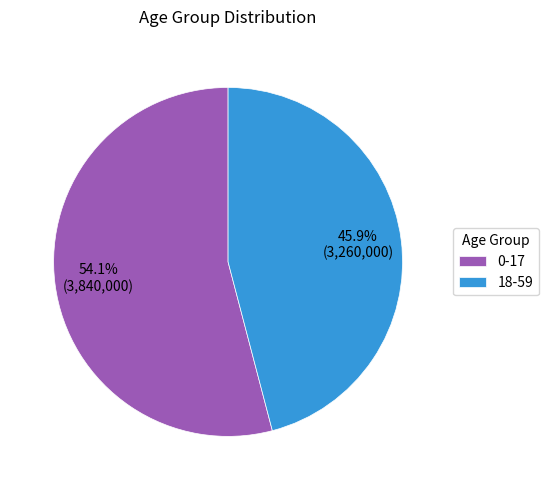

Does 18-59 represent more than half of the total?

No